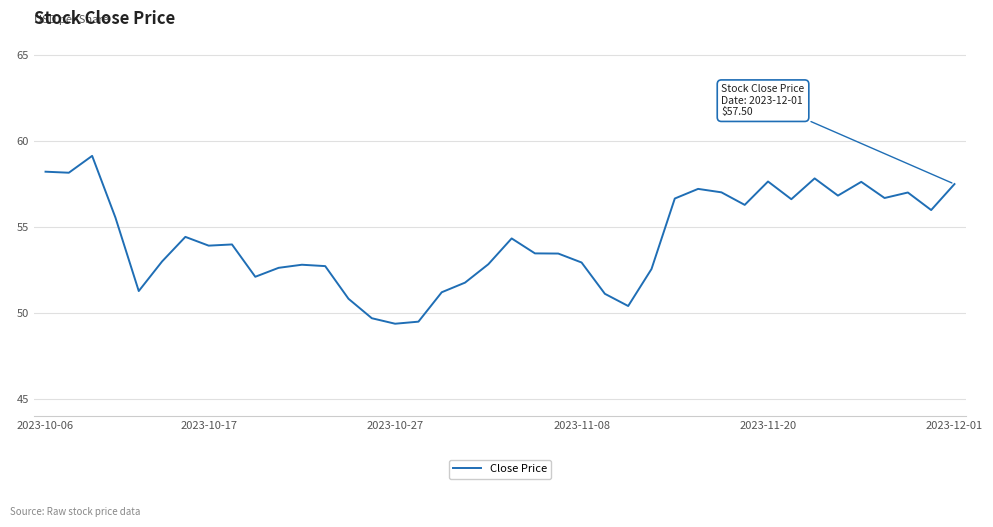

What is the difference between the maximum and minimum values?

9.8